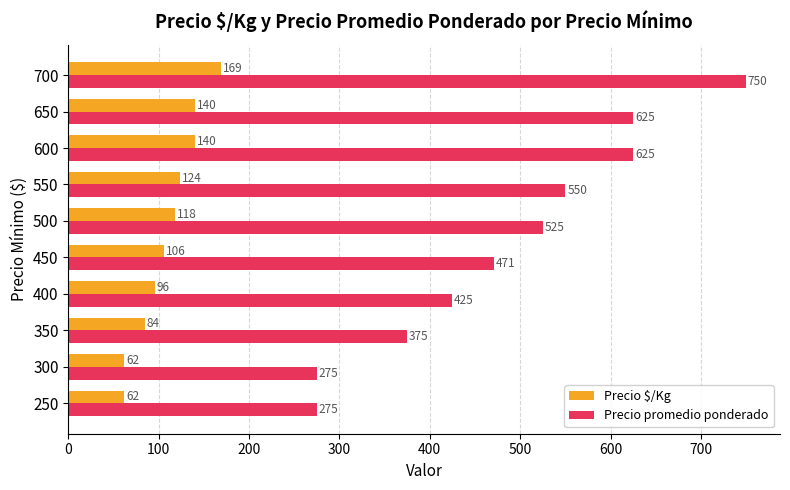

Is it true that Precio $/Kg equals 219.6 at 550?

False